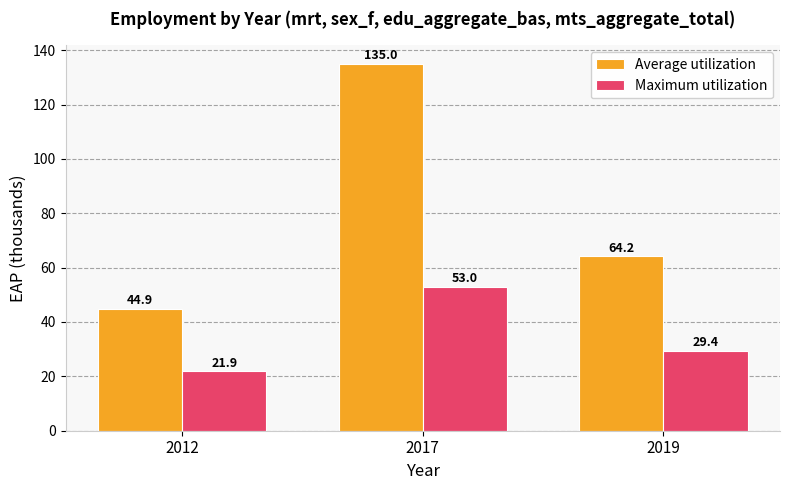

What is the difference between the maximum and second lowest values in the Average utilization series?

70.8